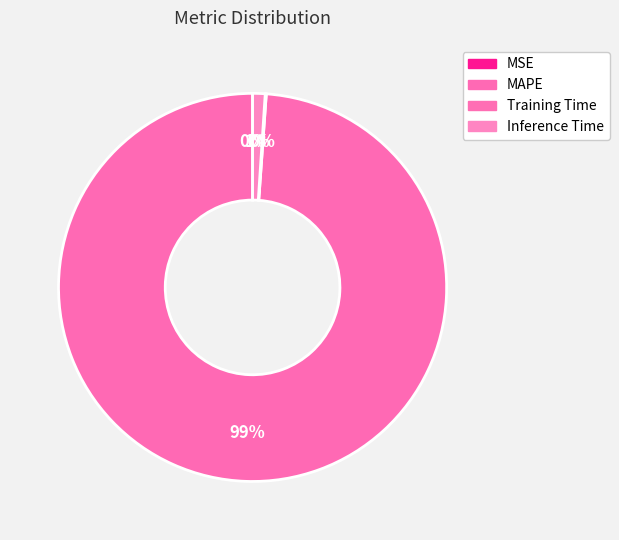

True or false: Inference Time accounts for 11% of the total.

False